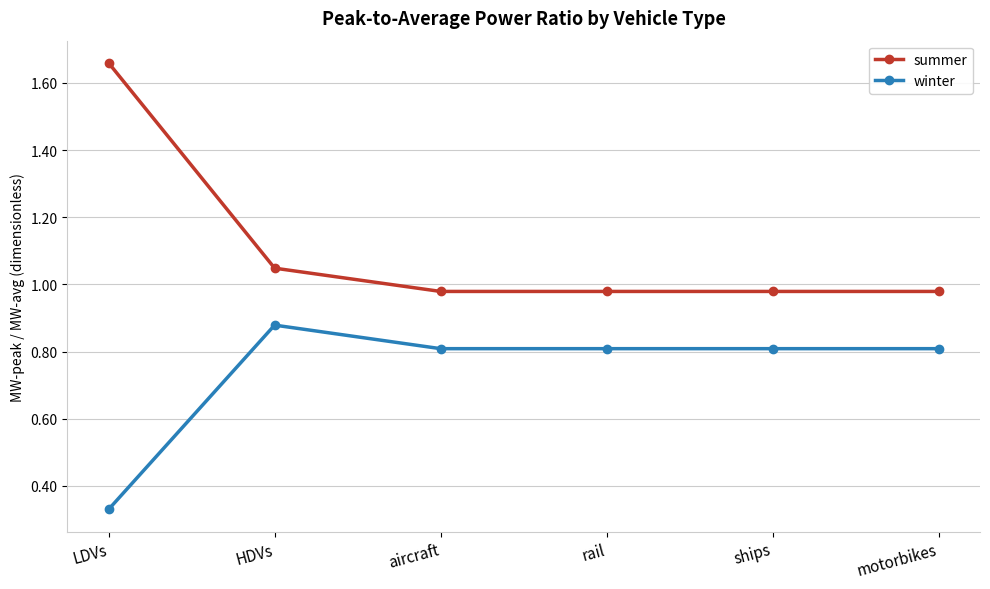

What are all the series names shown in the legend?

summer, winter